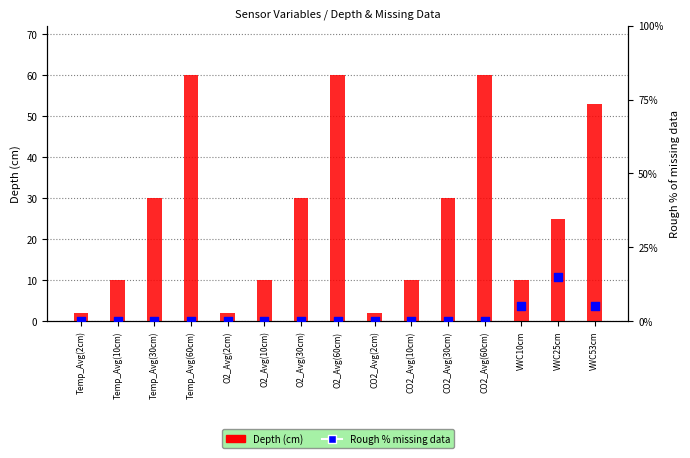

Which series reaches the minimum Y coordinate?

Rough % missing data